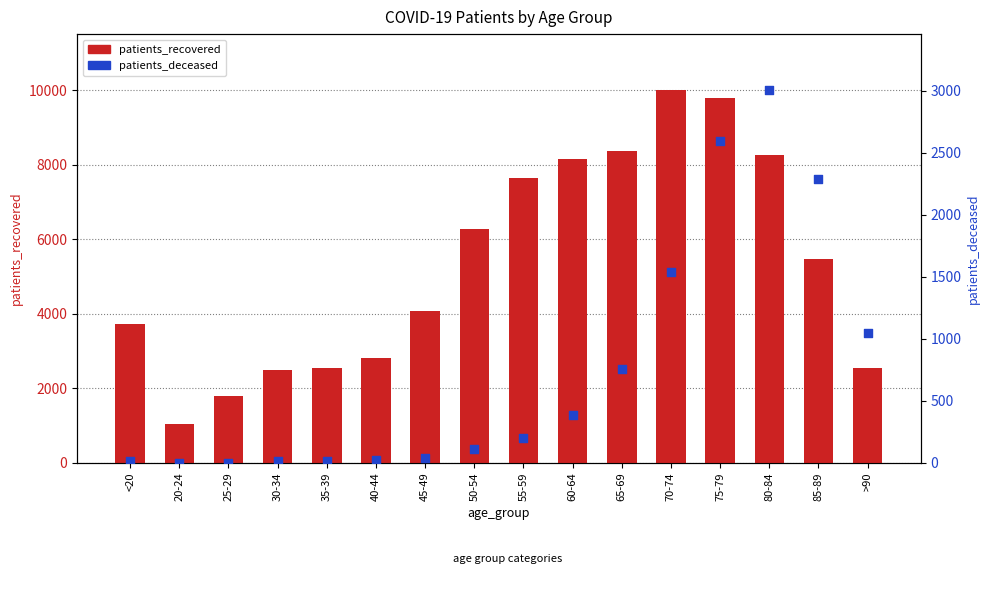

At how many categories does at least one series exceed 3029?

10